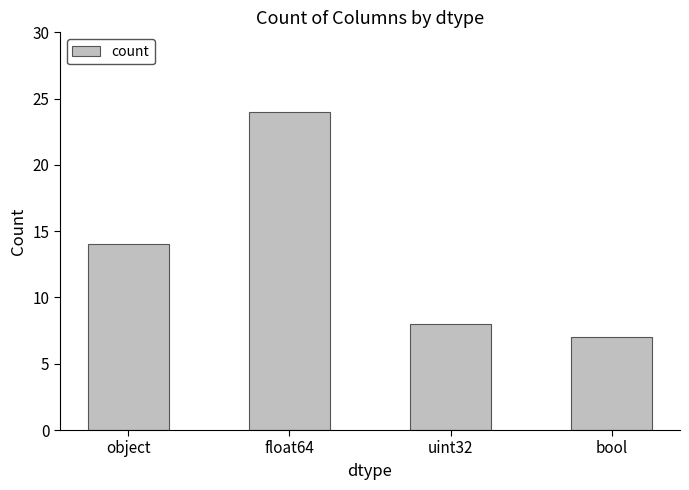

The value at uint32 is 8. True or false?

True